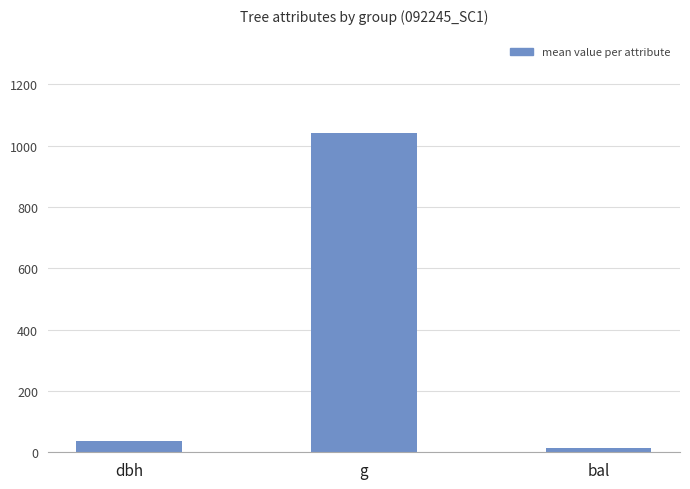

Reading left to right, what are all the values shown in this chart?

36.2	1041.1	13.4